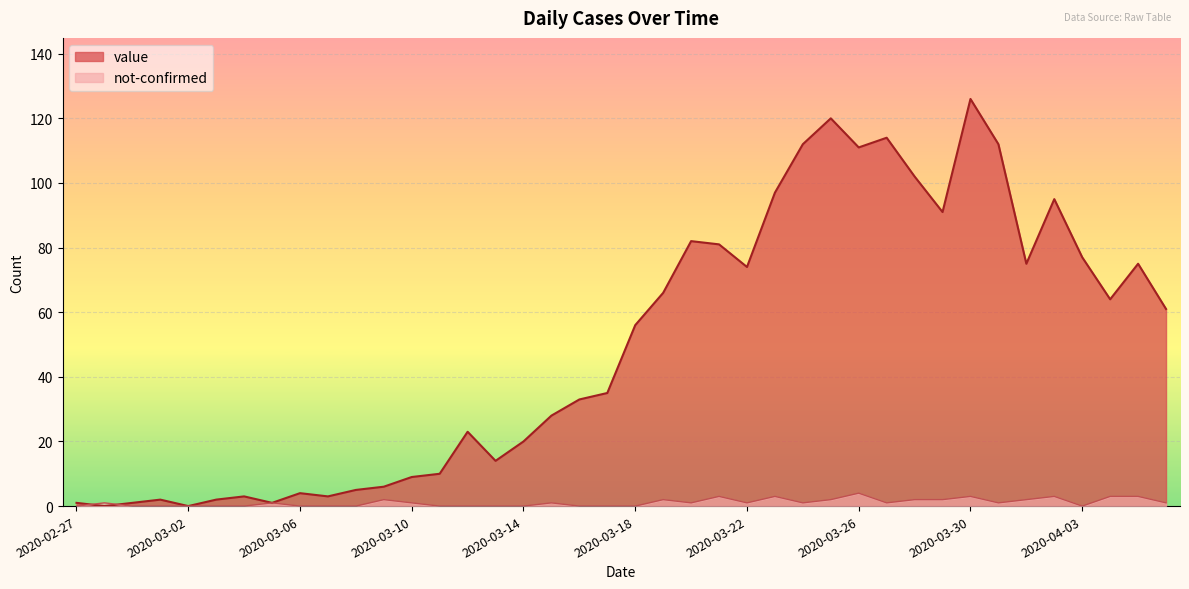

At which label does value reach its minimum?

2020-02-28